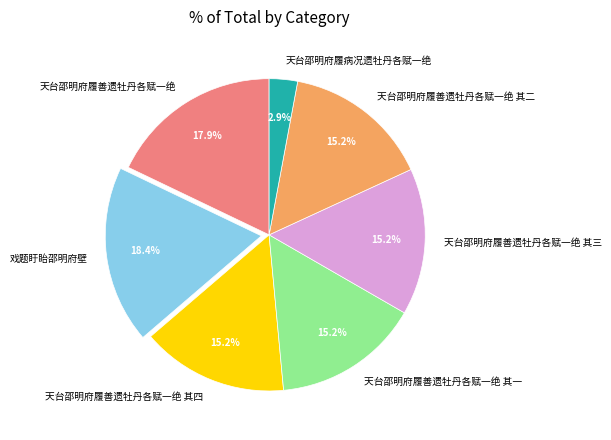

Do 天台邵明府履善遗牡丹各赋一绝 其四 and 天台邵明府履病况遗牡丹各赋一绝 together represent more than half of the pie?

No